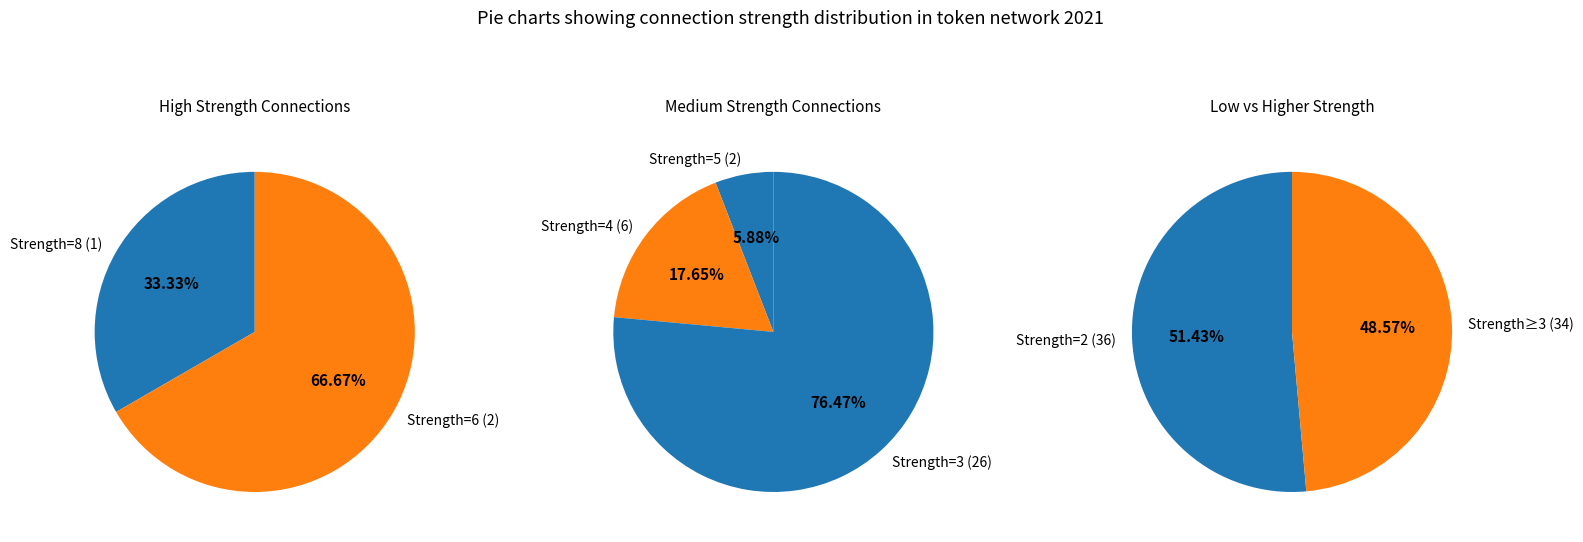

Is it true that strength_6 is 1% of the pie?

False